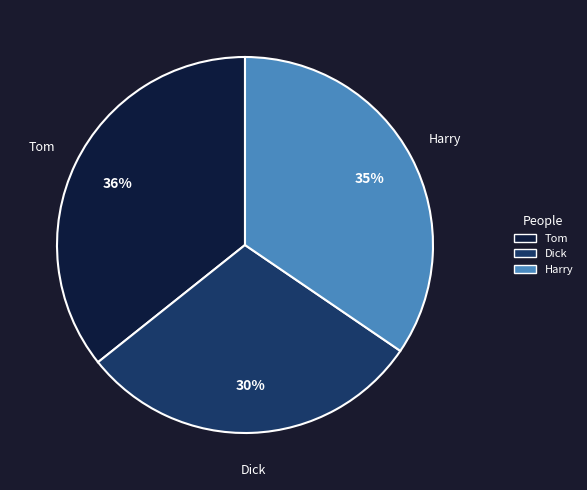

Is Harry the majority of the pie?

No